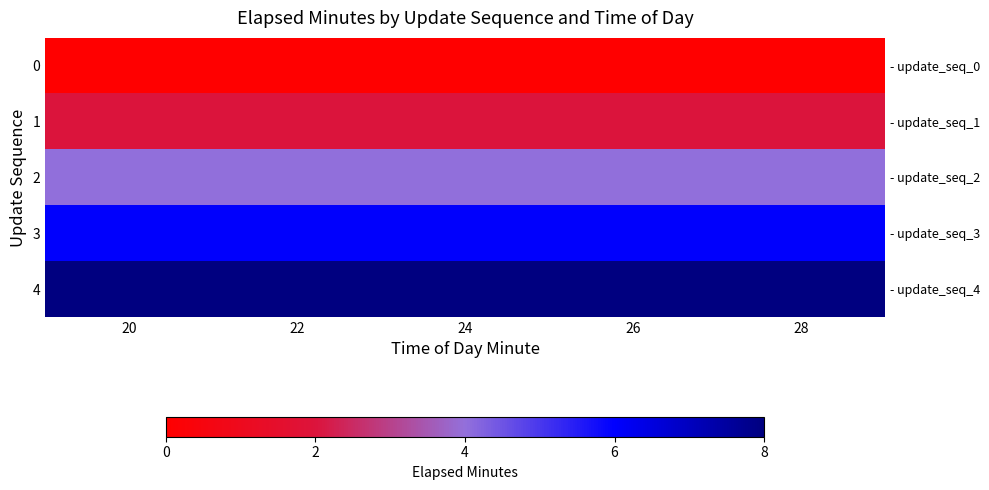

The 4 series shows 5 at 20. True or false?

False